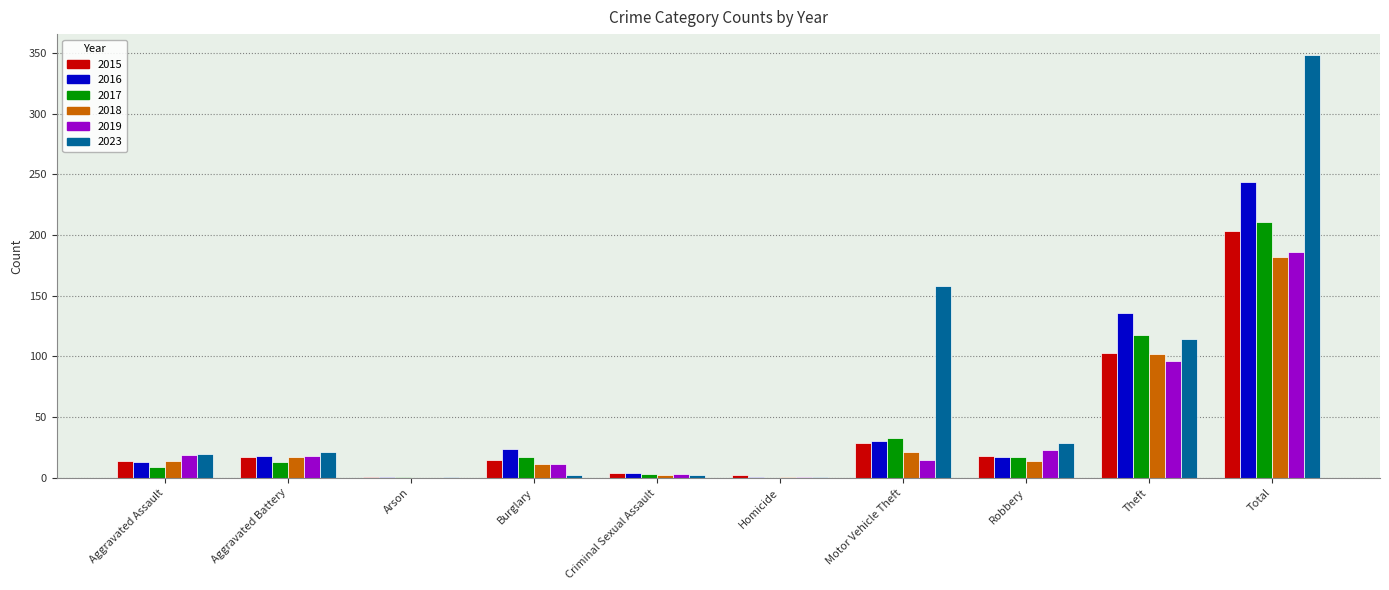

The 2015 series shows 18 at Robbery. True or false?

True